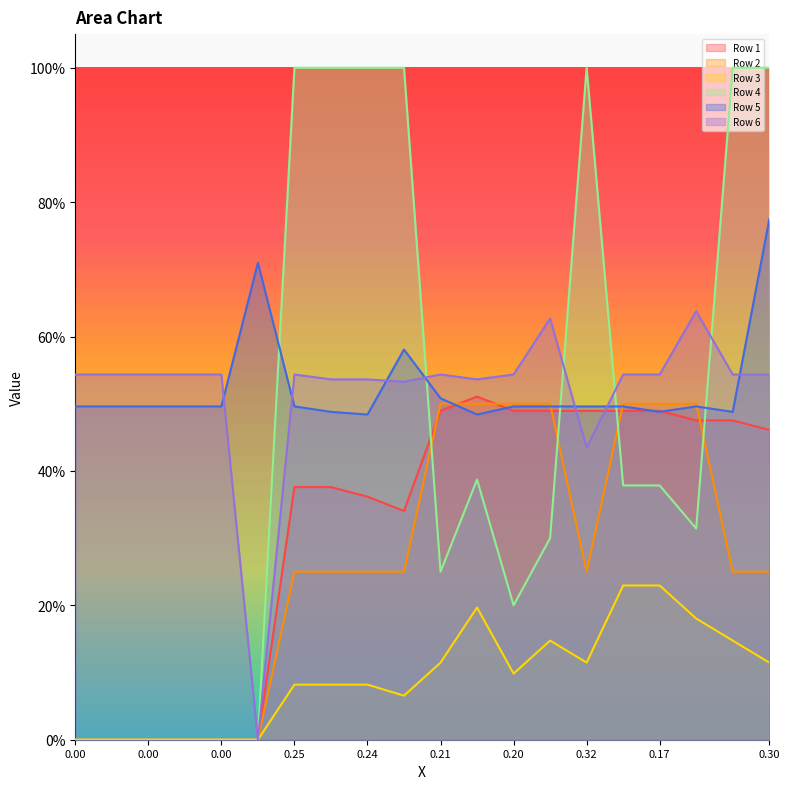

Reading right to left, list all the values displayed in this chart.

Row 1: 0.5	0.5	0.5	0.5	0.5	0.5	0.5	0.5	0.5	0.5	0.3	0.4	0.4	0.4	0.0	0.0	0.0	0.0	0.0	0.0
Row 2: 0.2	0.2	0.5	0.5	0.5	0.2	0.5	0.5	0.5	0.5	0.2	0.2	0.2	0.2	0.0	0.0	0.0	0.0	0.0	0.0
Row 3: 0.1	0.1	0.2	0.2	0.2	0.1	0.1	0.1	0.2	0.1	0.1	0.1	0.1	0.1	0.0	0.0	0.0	0.0	0.0	0.0
Row 4: 1.0	1.0	0.3	0.4	0.4	1.0	0.3	0.2	0.4	0.2	1.0	1.0	1.0	1.0	0.0	0.0	0.0	0.0	0.0	0.0
Row 5: 0.8	0.5	0.5	0.5	0.5	0.5	0.5	0.5	0.5	0.5	0.6	0.5	0.5	0.5	0.7	0.5	0.5	0.5	0.5	0.5
Row 6: 0.5	0.5	0.6	0.5	0.5	0.4	0.6	0.5	0.5	0.5	0.5	0.5	0.5	0.5	0.0	0.5	0.5	0.5	0.5	0.5